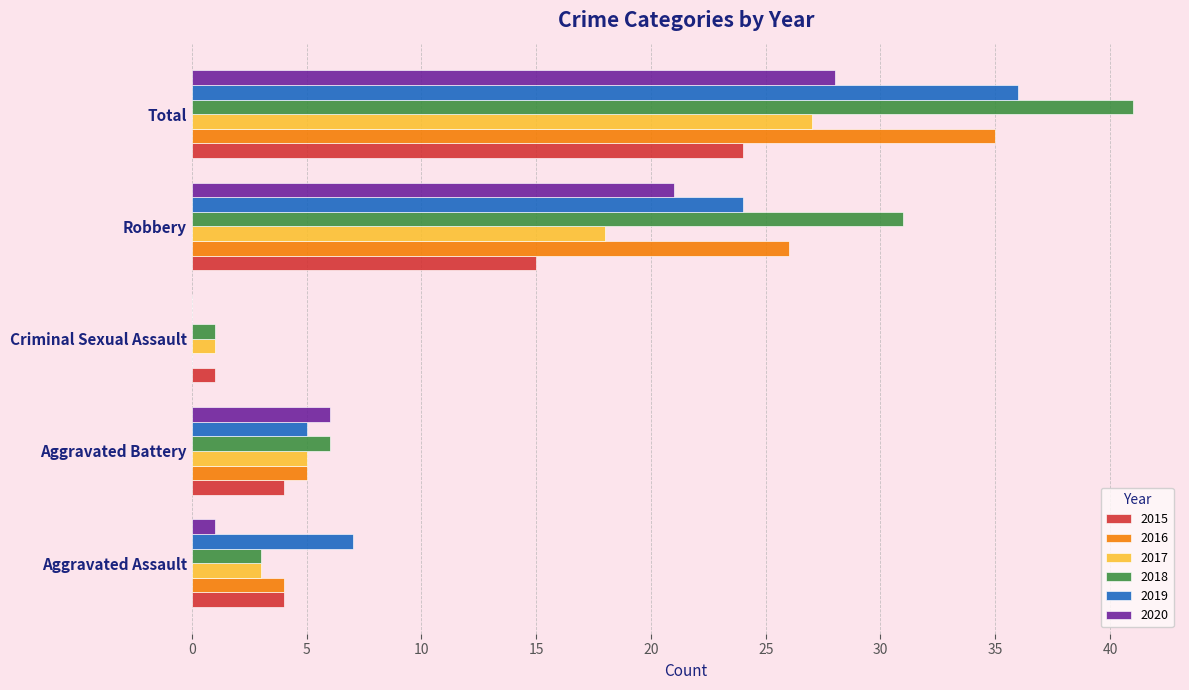

What is the approximate value of 2016 at Total, to the nearest 10?

40